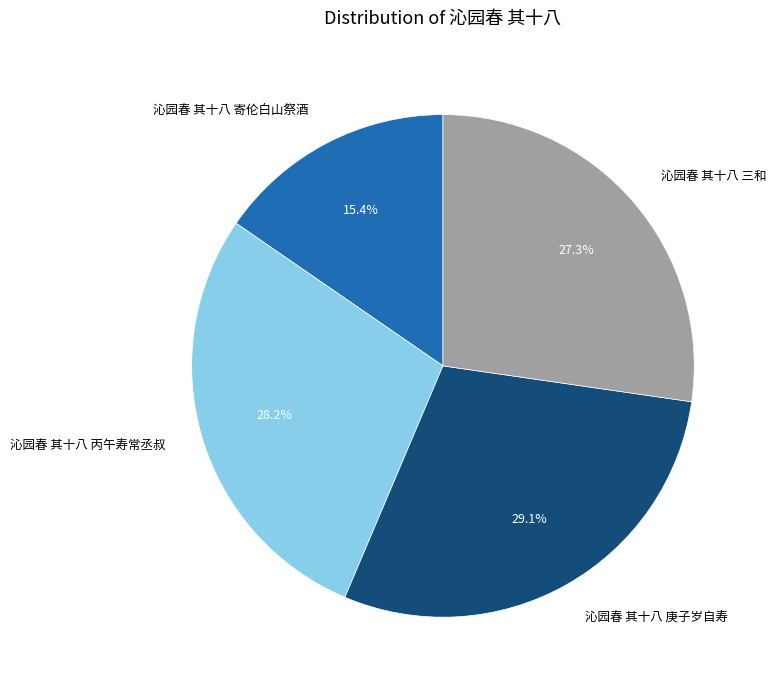

Between 沁园春 其十八 三和 and 沁园春 其十八 庚子岁自寿, which is larger?

沁园春 其十八 庚子岁自寿